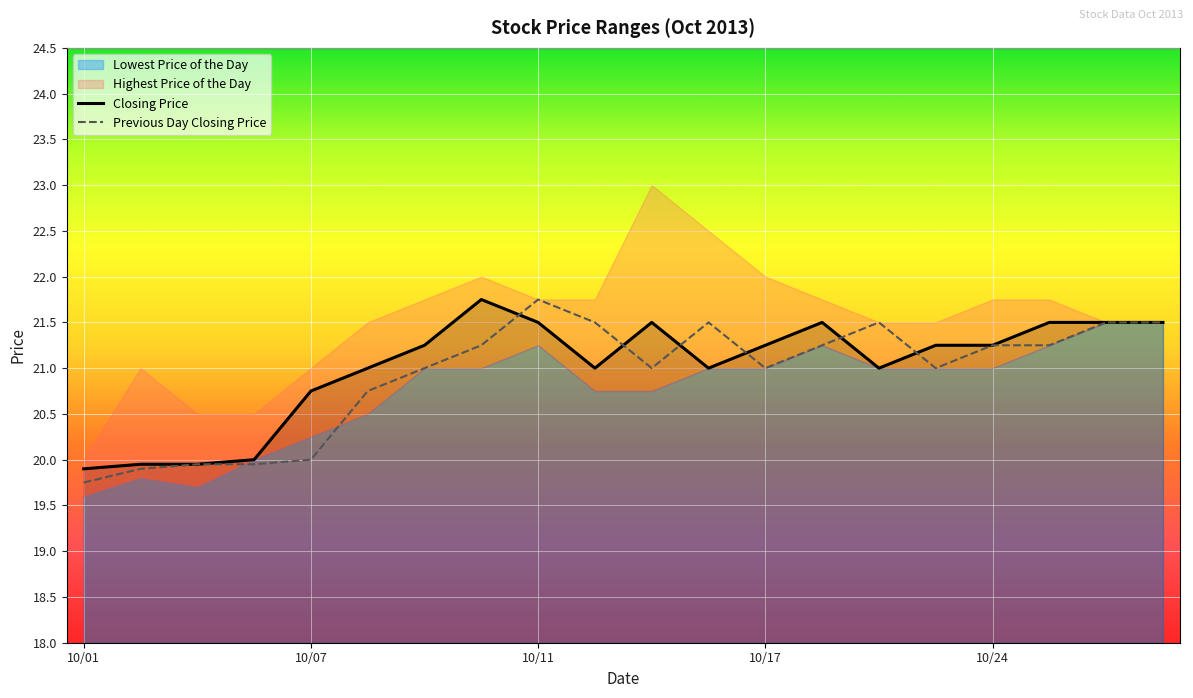

Is it true that Closing Price equals 20.8 at 10/07?

True